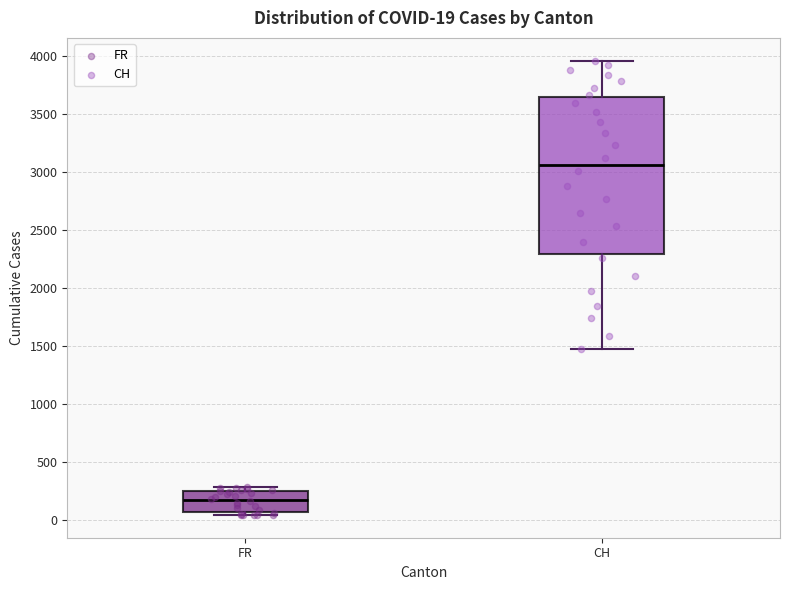

Which box has the lowest median line?

FR